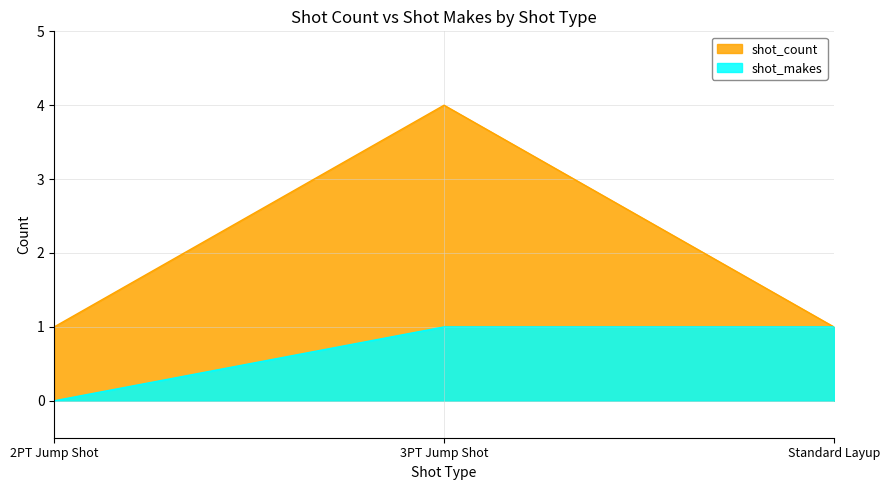

Which series has the largest range (max minus min)?

shot_count